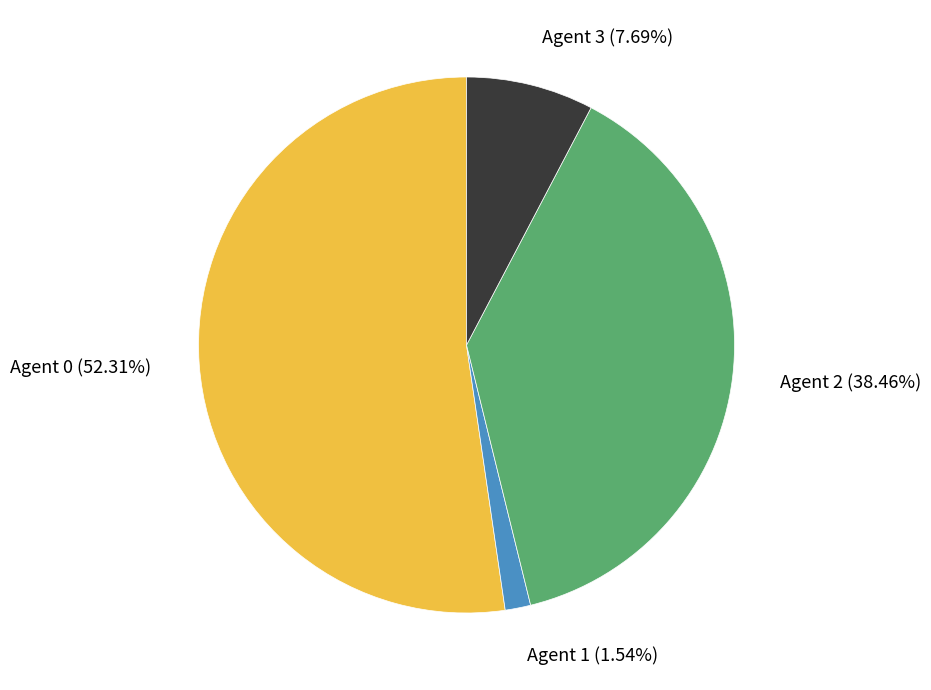

How many slices are in this pie chart?

4